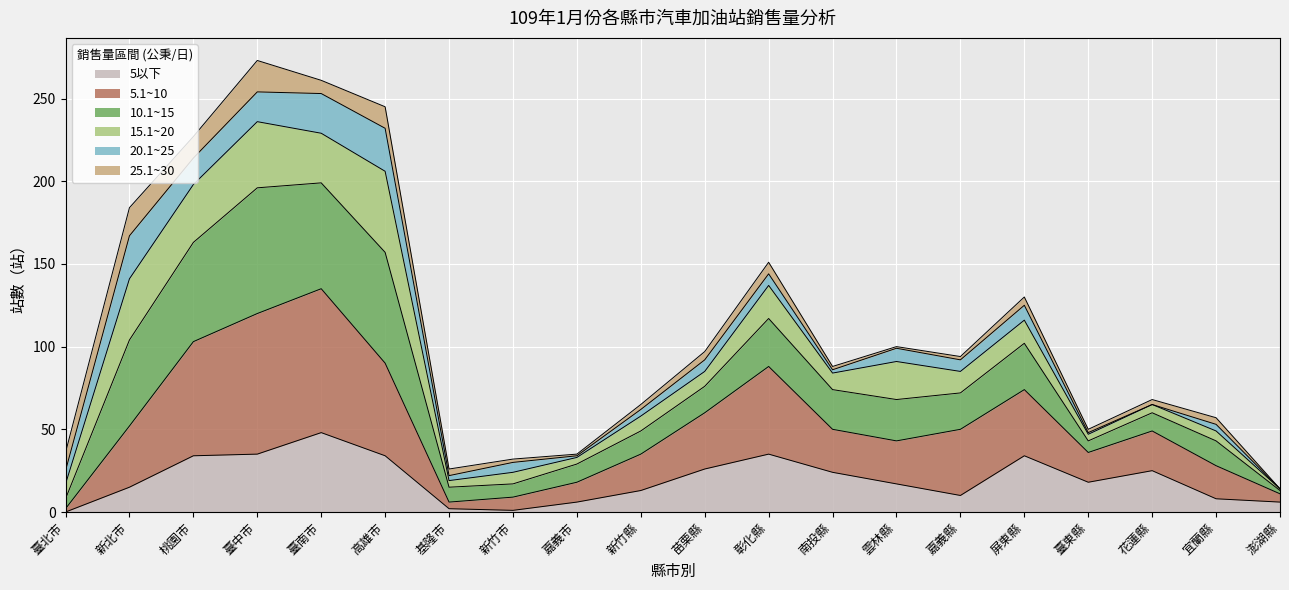

At which label does 5以下 reach its minimum?

臺北市